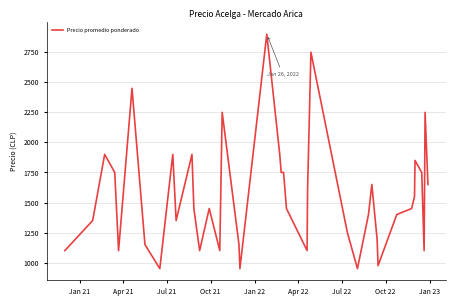

What is the difference between the maximum and minimum values?

1950